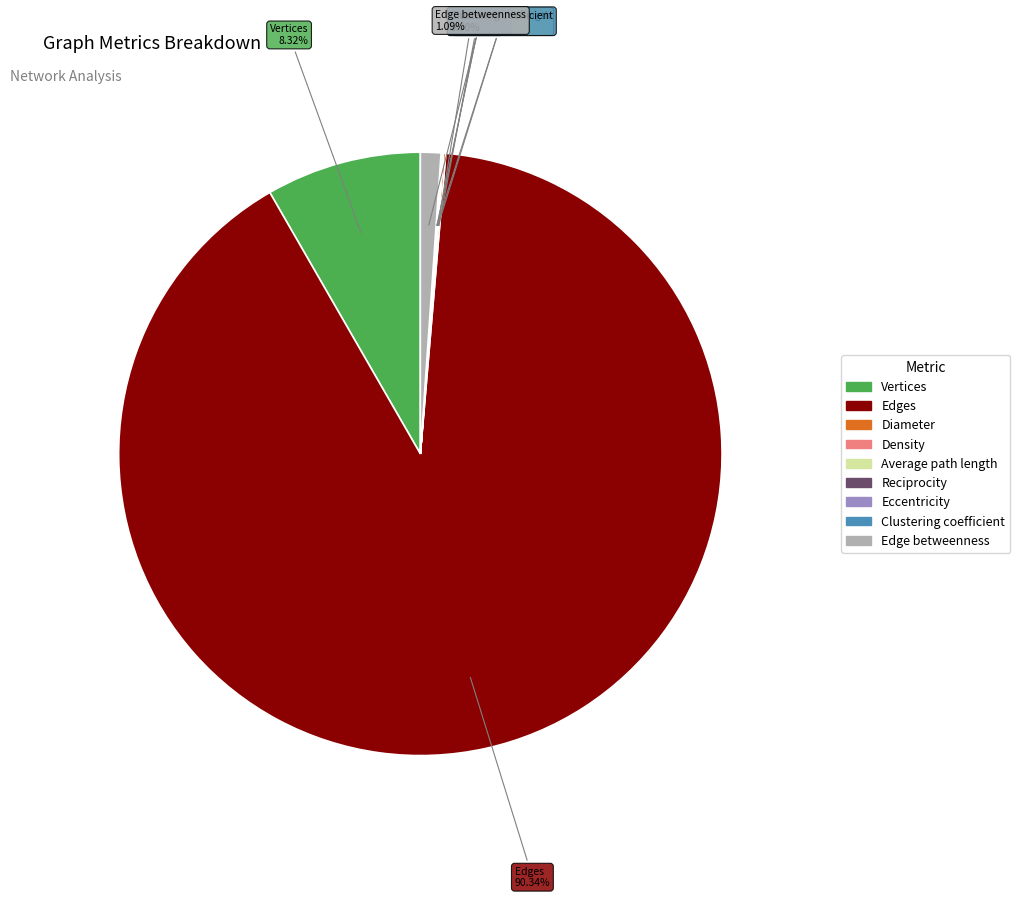

Is Edges the majority of the pie?

Yes